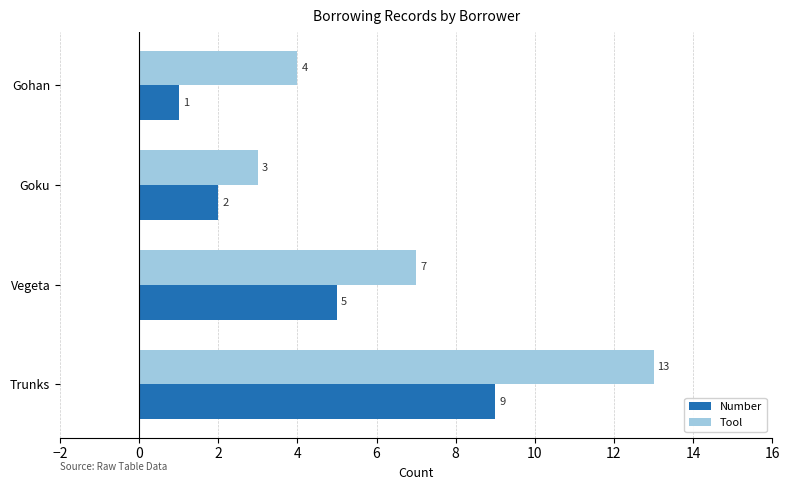

Is the value of Number at Vegeta greater than the value of Tool at Gohan?

Yes